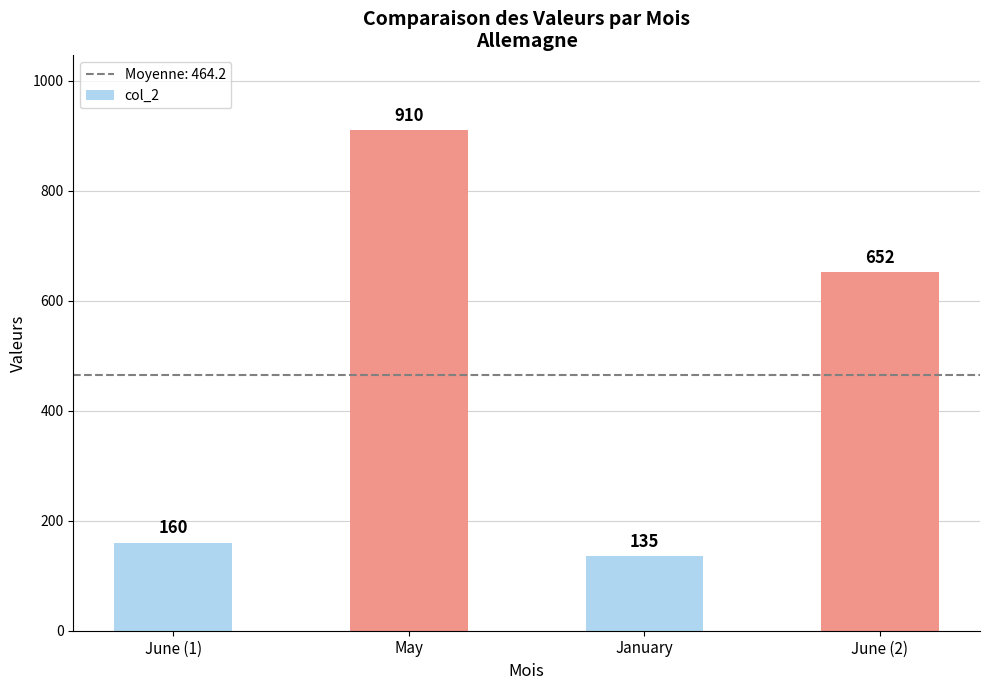

Does the chart contain stacked bars?

No